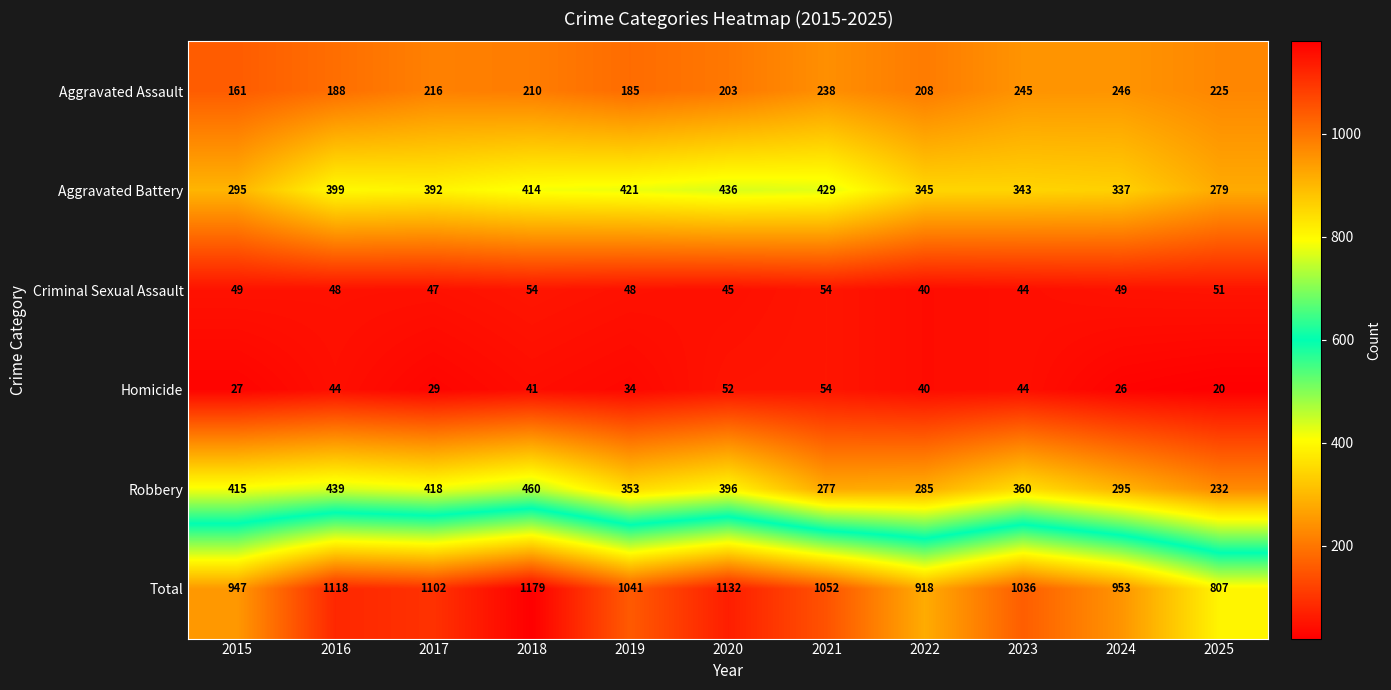

What is the difference between the second highest and second lowest values in the Total series?

214